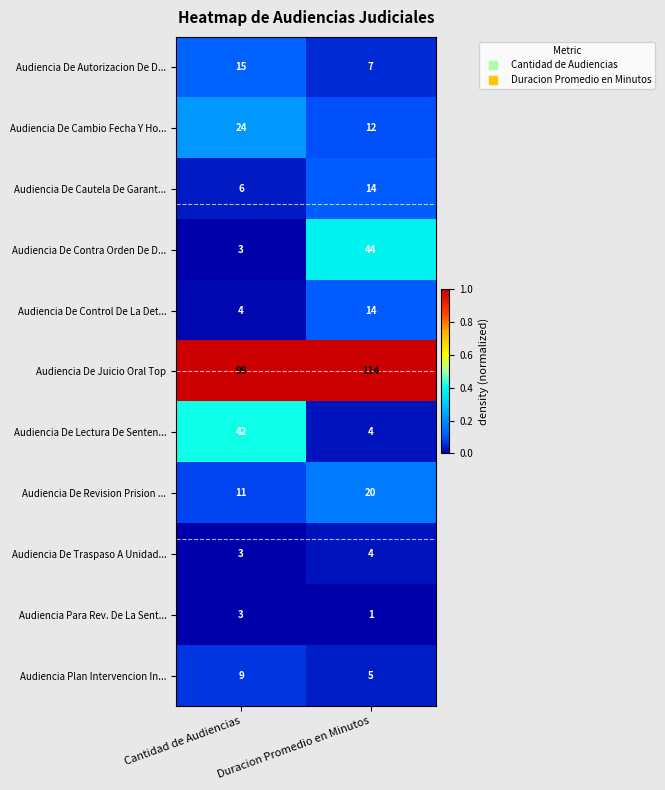

Which category has the lowest value across all series?

Duracion Promedio en Minutos